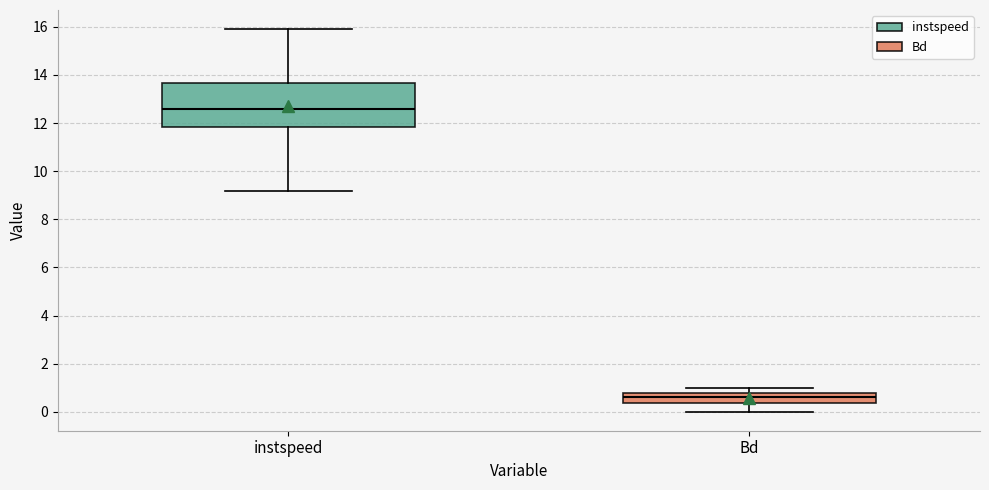

Where does the upper whisker of the box for Bd end on the y-axis? The values are not printed on the chart, so give them approximately, as read against the axis.

1.0